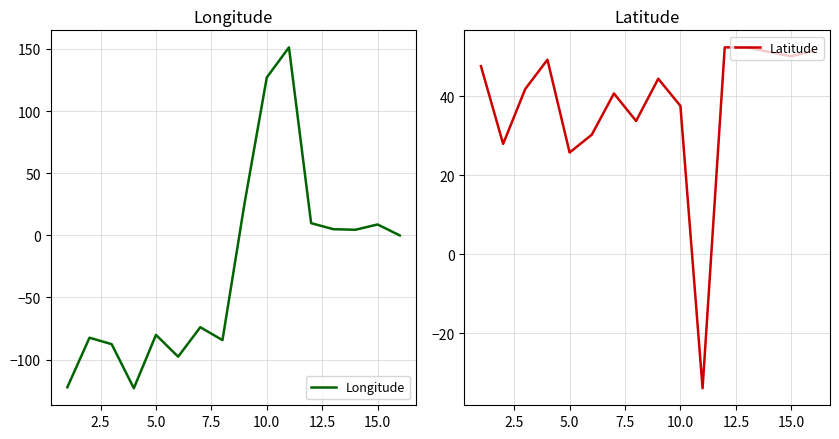

Is it true that Longitude equals 45.9 at 10.0?

False